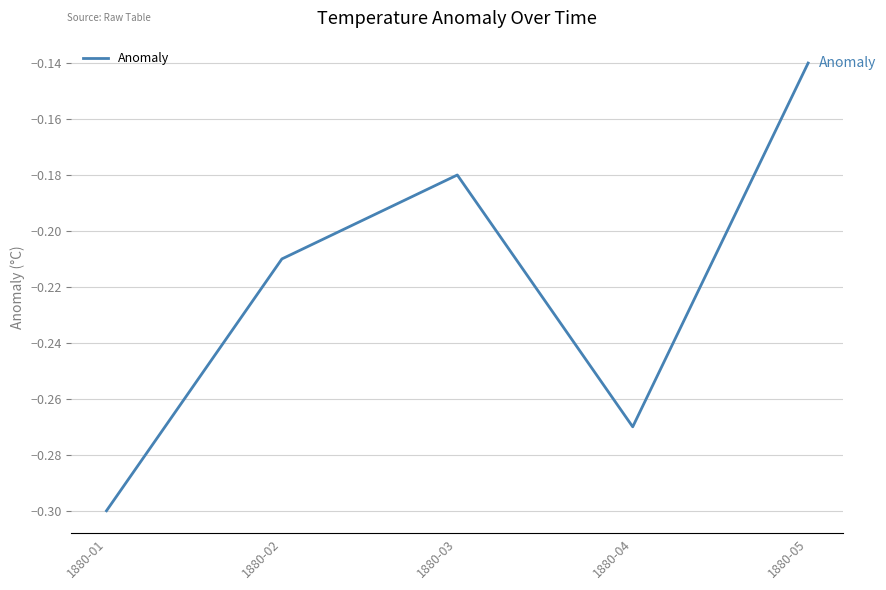

True or false: the data shows -0.1 at 1880-04.

False